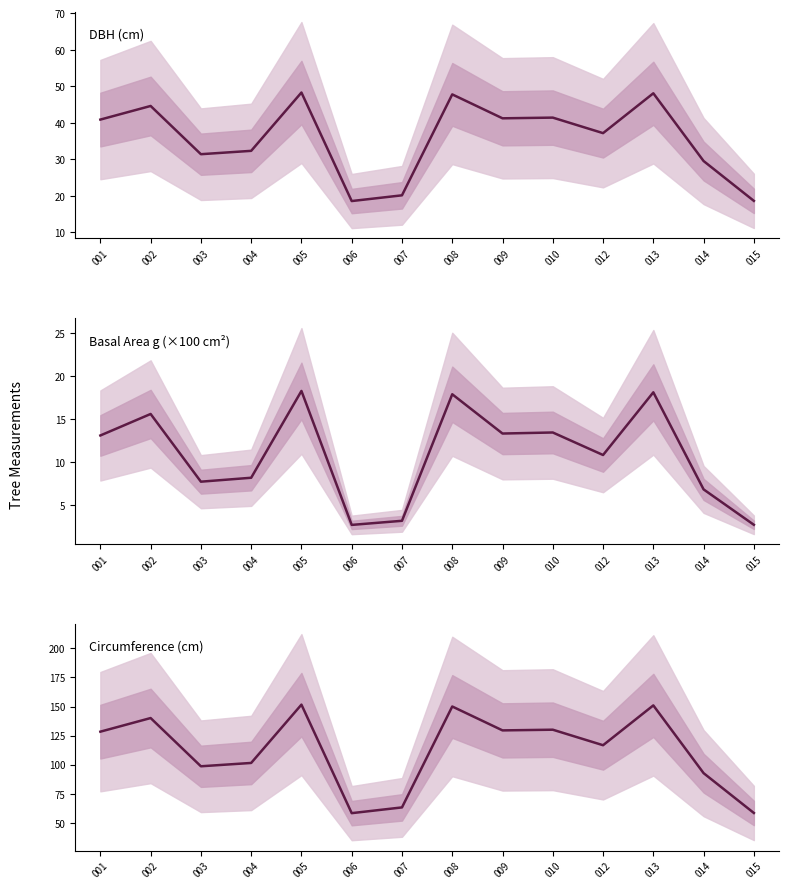

How many lines are shown in the chart?

3